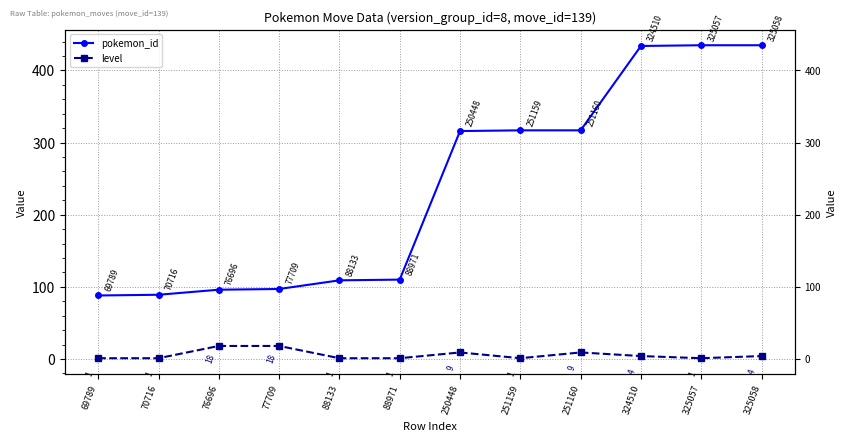

True or false: pokemon_id has a value of 187 at 88133.

False